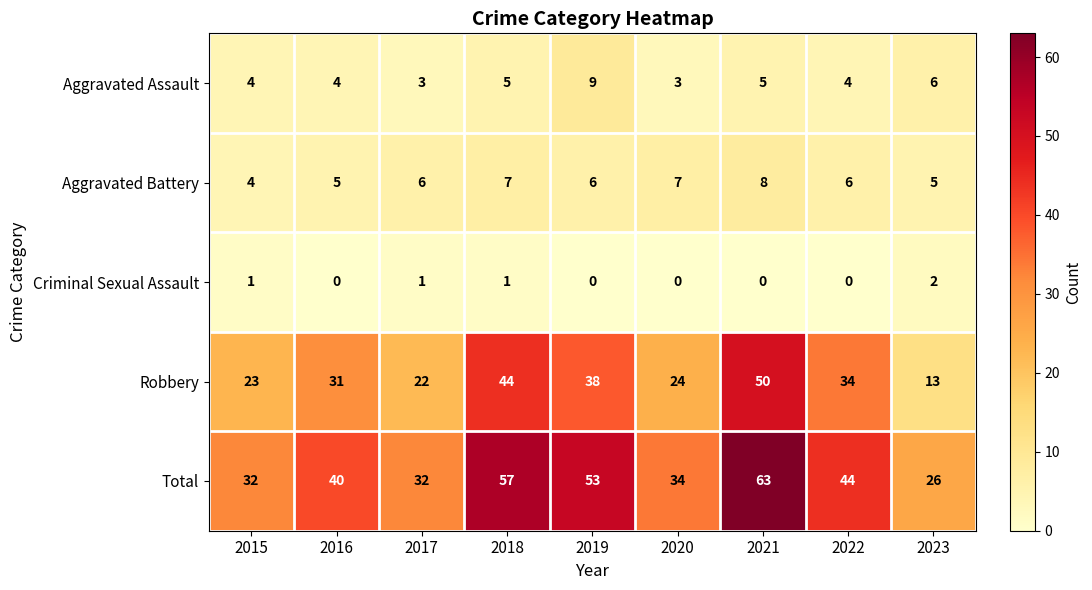

True or false: Robbery has a value of 14 at 2017.

False